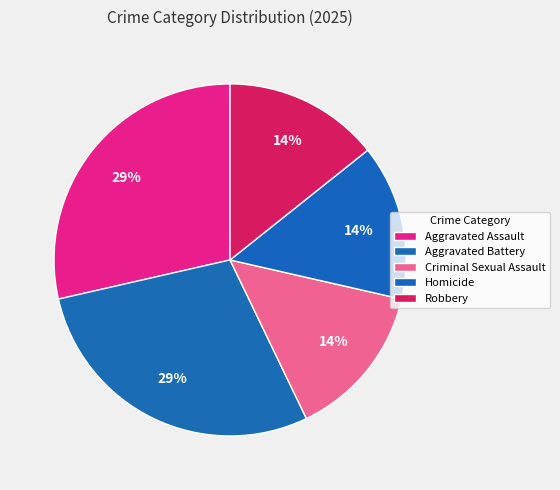

Is the sum of Criminal Sexual Assault and Robbery greater than half?

No